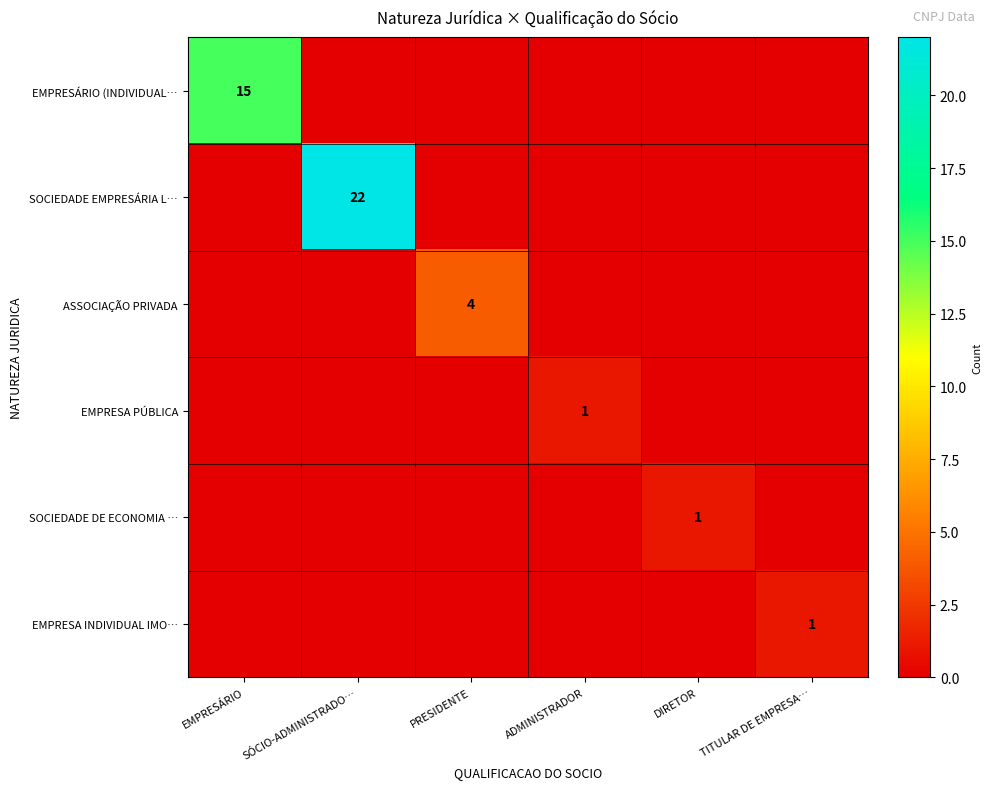

Is it true that EMPRESÁRIO (INDIVIDUAL… equals 15 at EMPRESÁRIO?

True